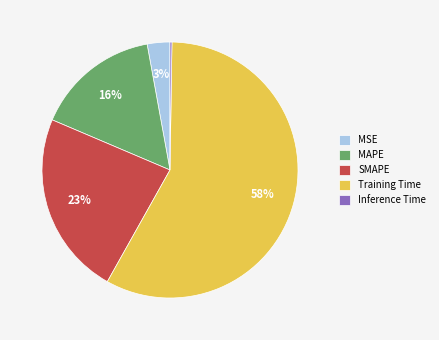

What percentage is the MSE slice, to the nearest percent?

3%